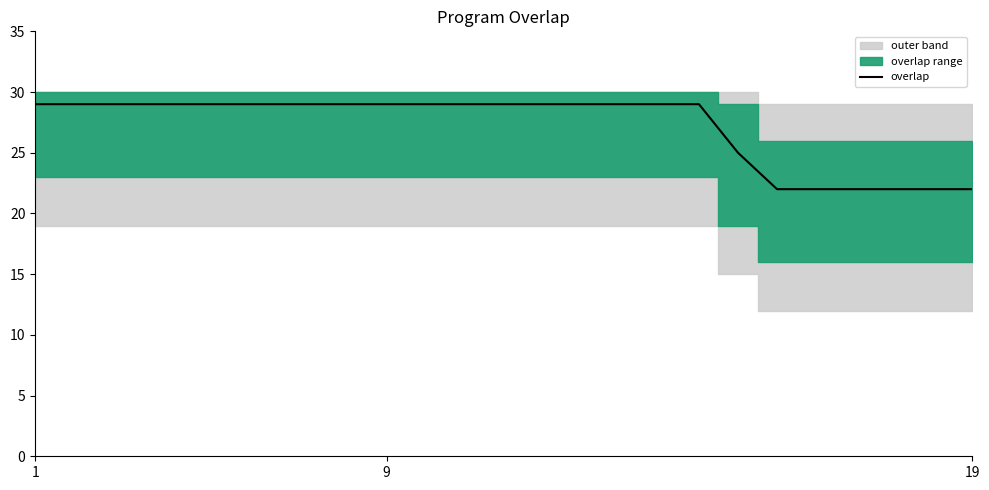

Is it true that overlap equals 39 at 1?

False